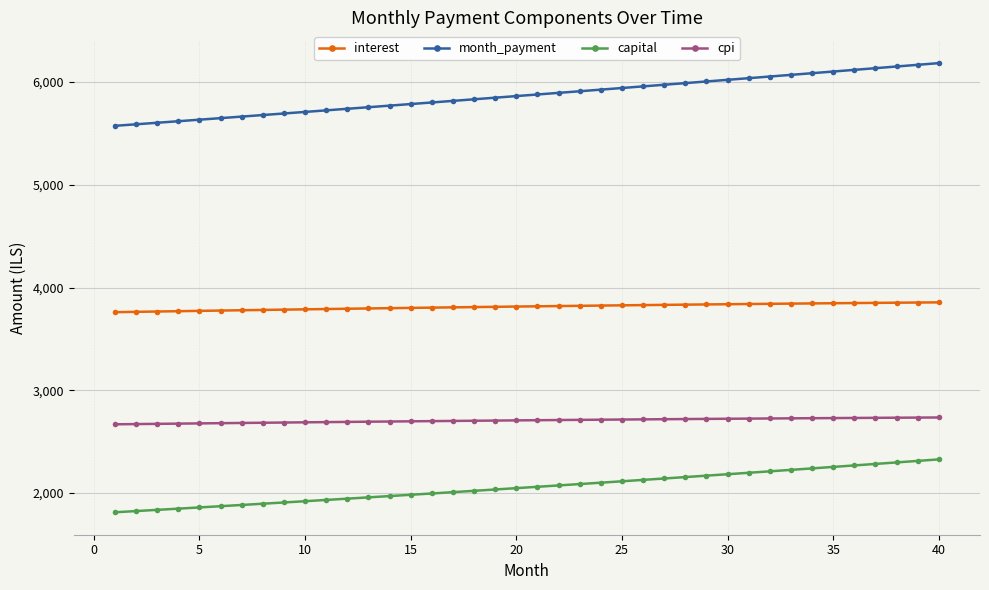

Which series has the widest spread of values?

month_payment